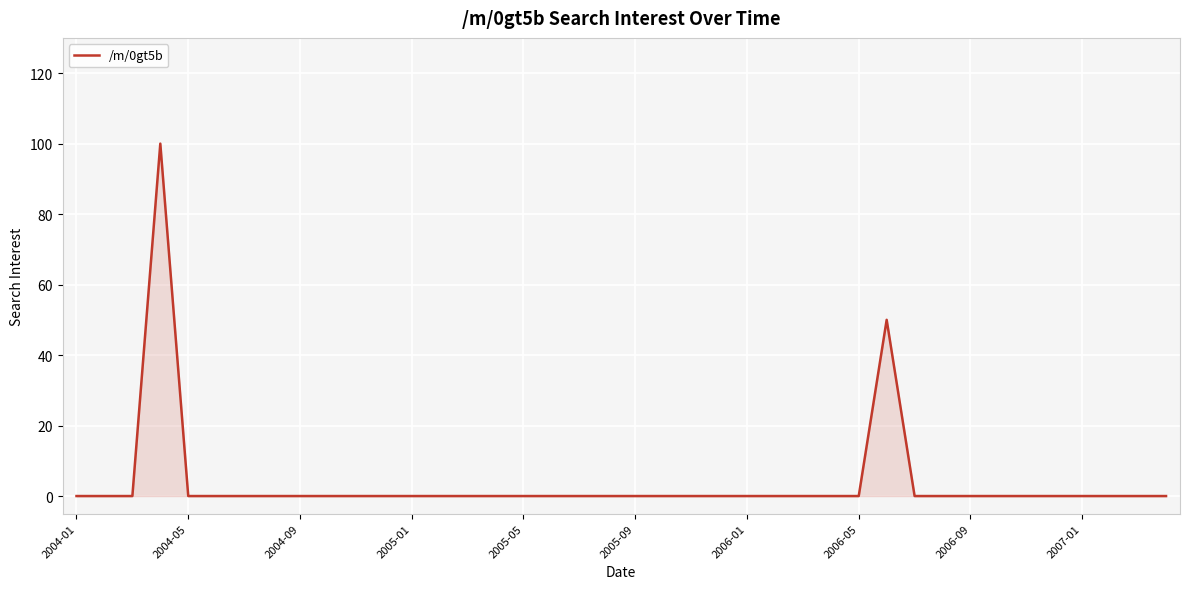

True or false: the data has more than 1 interior local peaks.

True